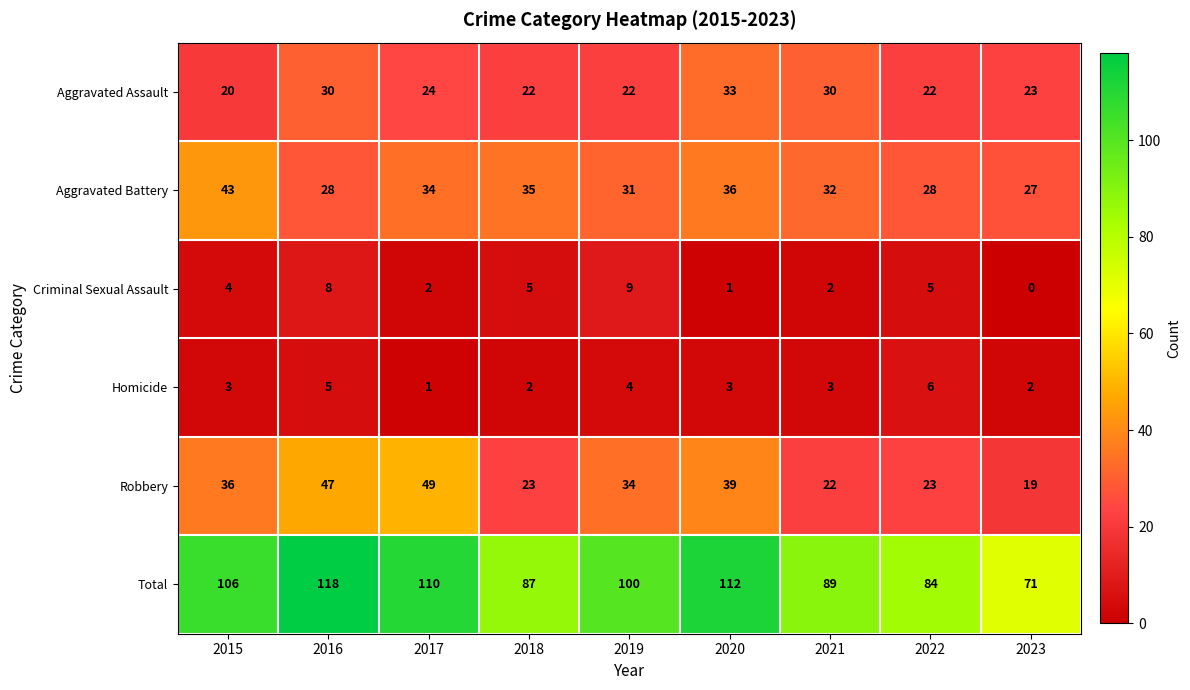

How many categories are shown in the chart?

9